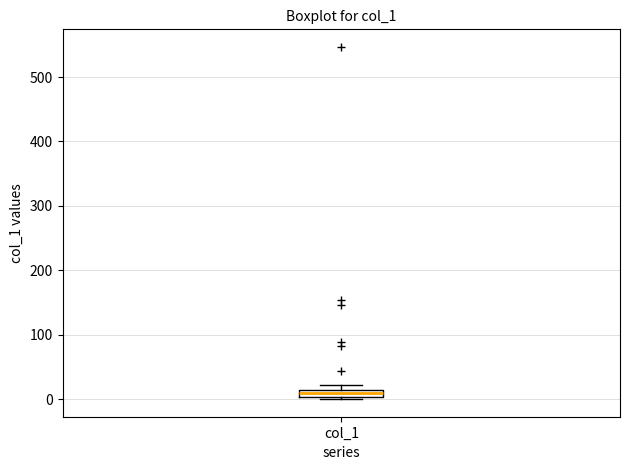

Where is the upper edge of the box for col_1 on the y-axis? The values are not printed on the chart, so give them approximately, as read against the axis.

10